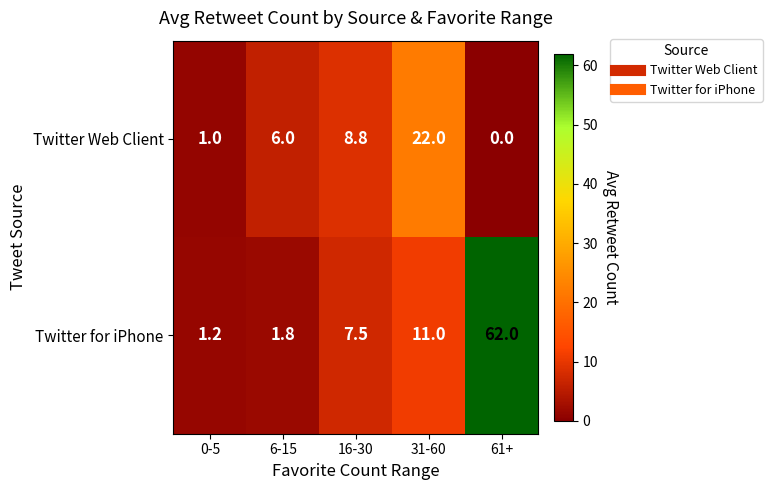

What is the average value of the Twitter Web Client series?

7.6